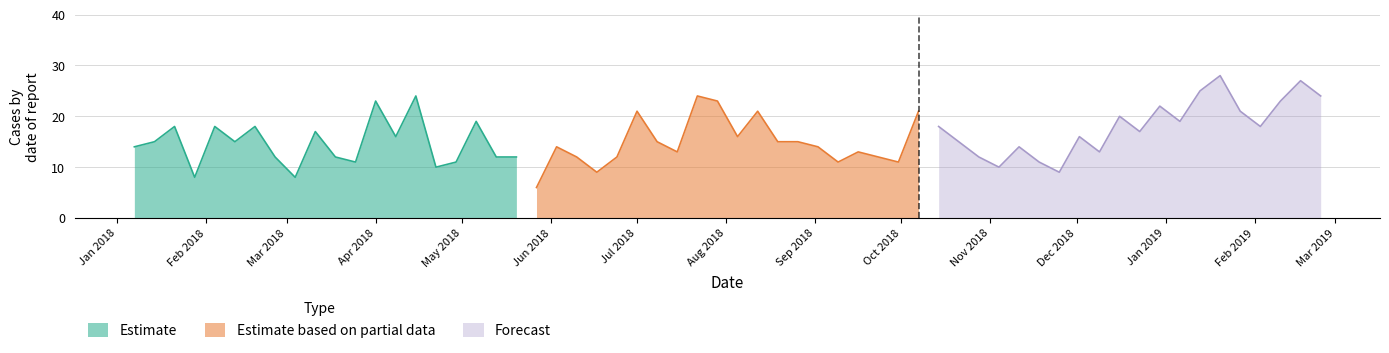

Count the number of data series in this chart.

3